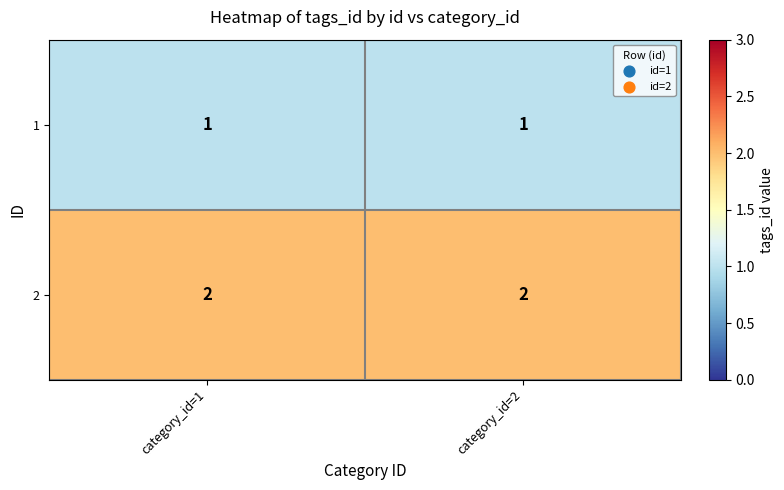

What is the total value across all series at category_id=1?

3